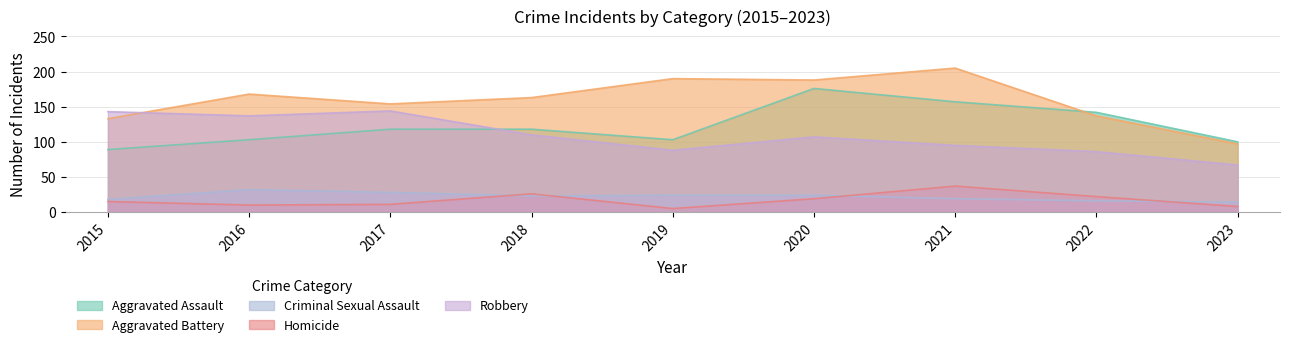

True or false: Aggravated Assault and Criminal Sexual Assault cross at least once.

False